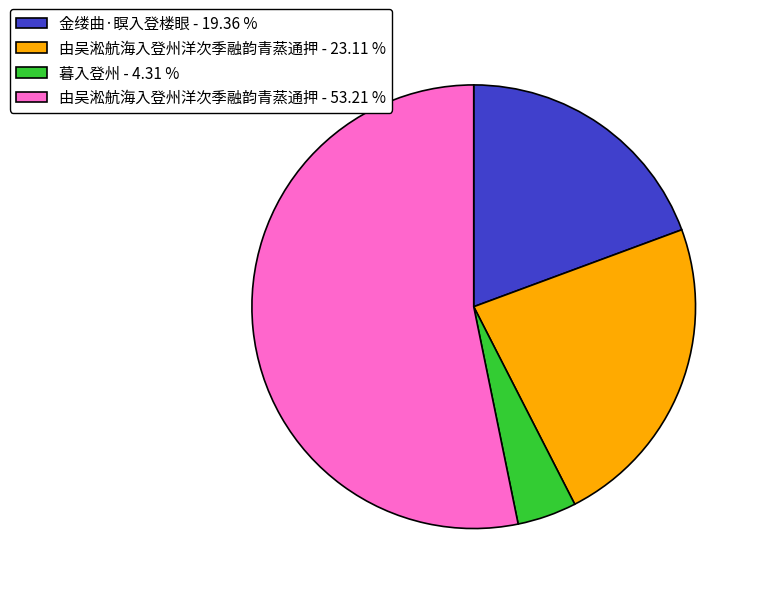

Combined, do 金缕曲·瞑入登楼眼 - 19.36 % and 暮入登州 - 4.31 % account for over 50%?

No